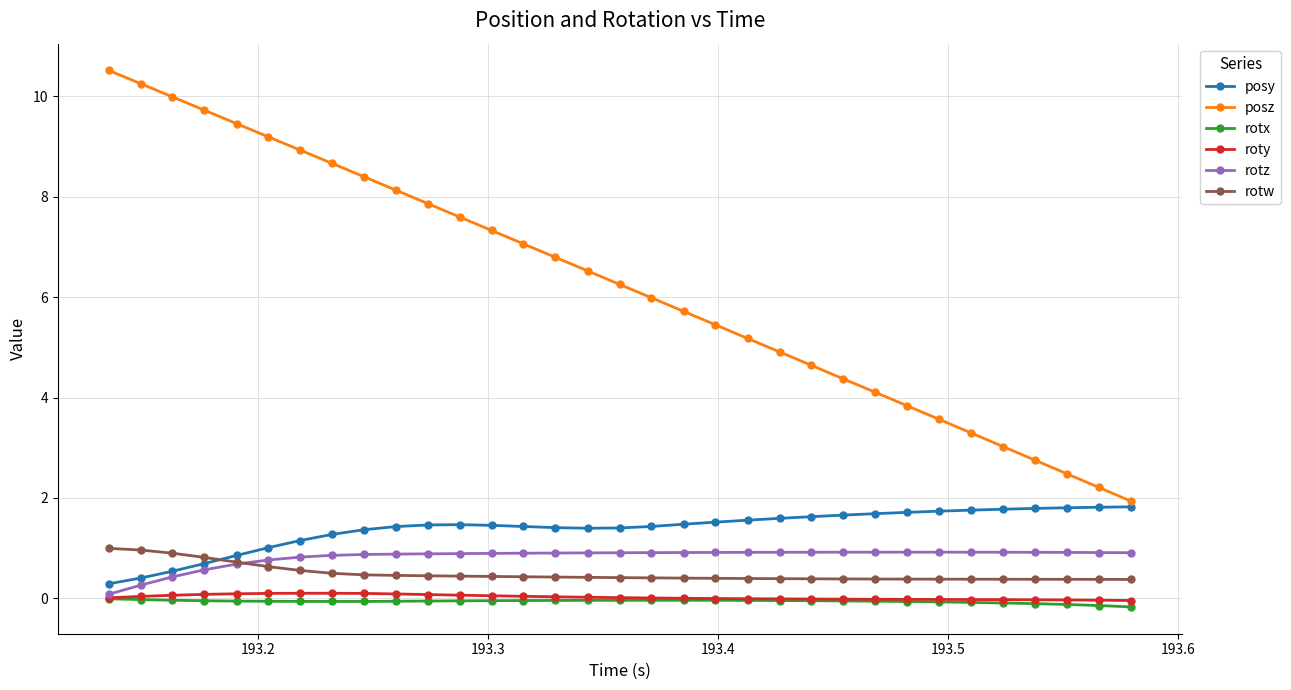

How many lines are shown in the chart?

6